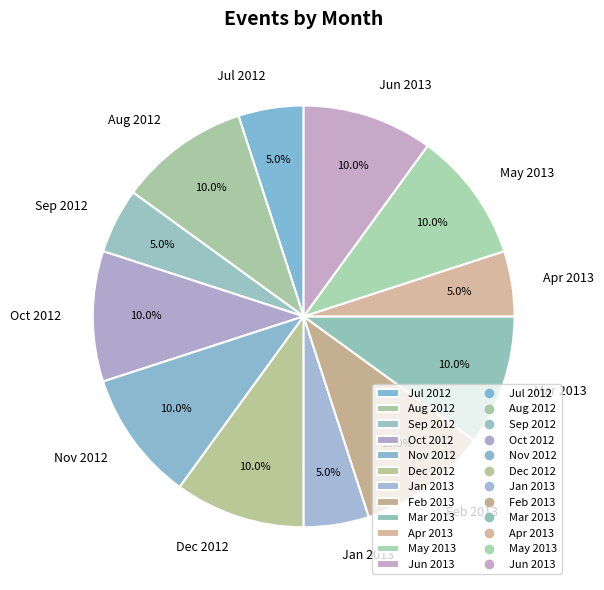

How much of the chart is everything except Oct 2012?

90.0%